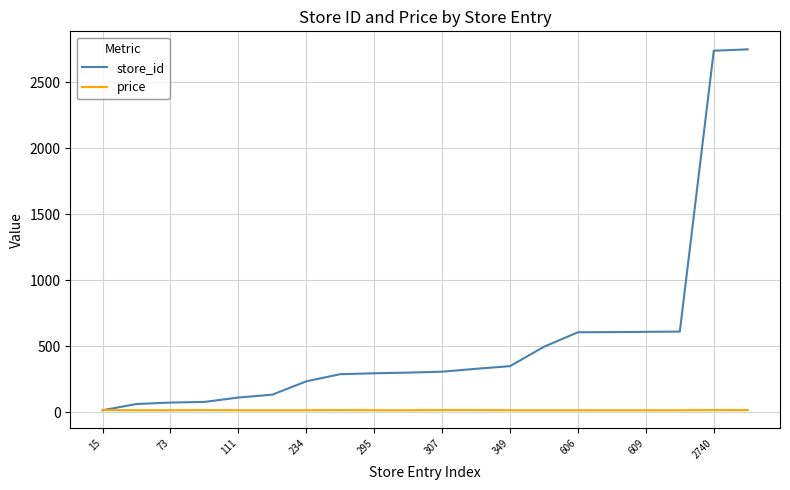

Rank the series by their average value, from lowest to highest.

price, store_id